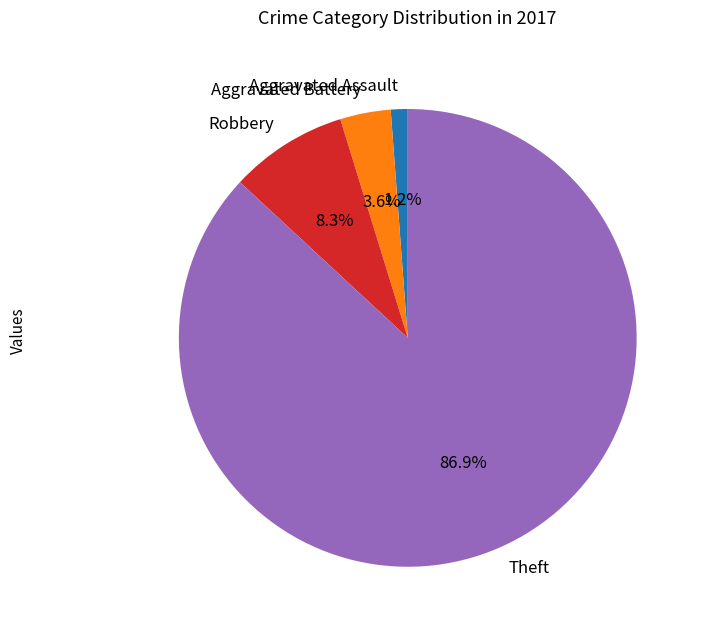

Which has a higher value, Aggravated Assault or Aggravated Battery?

Aggravated Battery